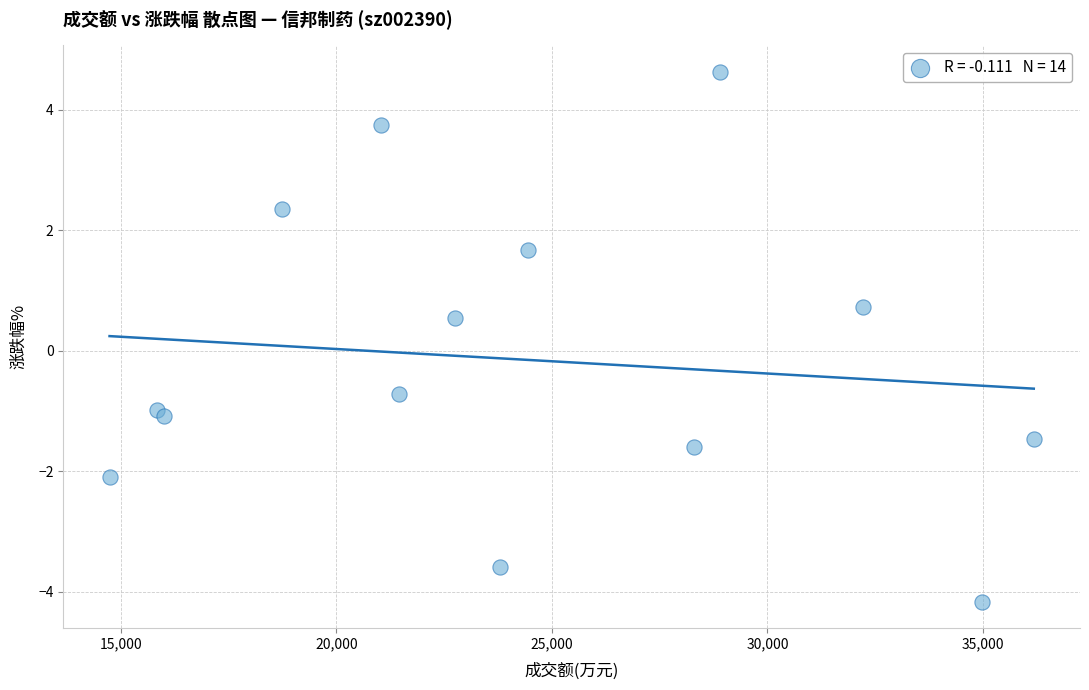

What is the range of X values (max minus min)?

21440.0